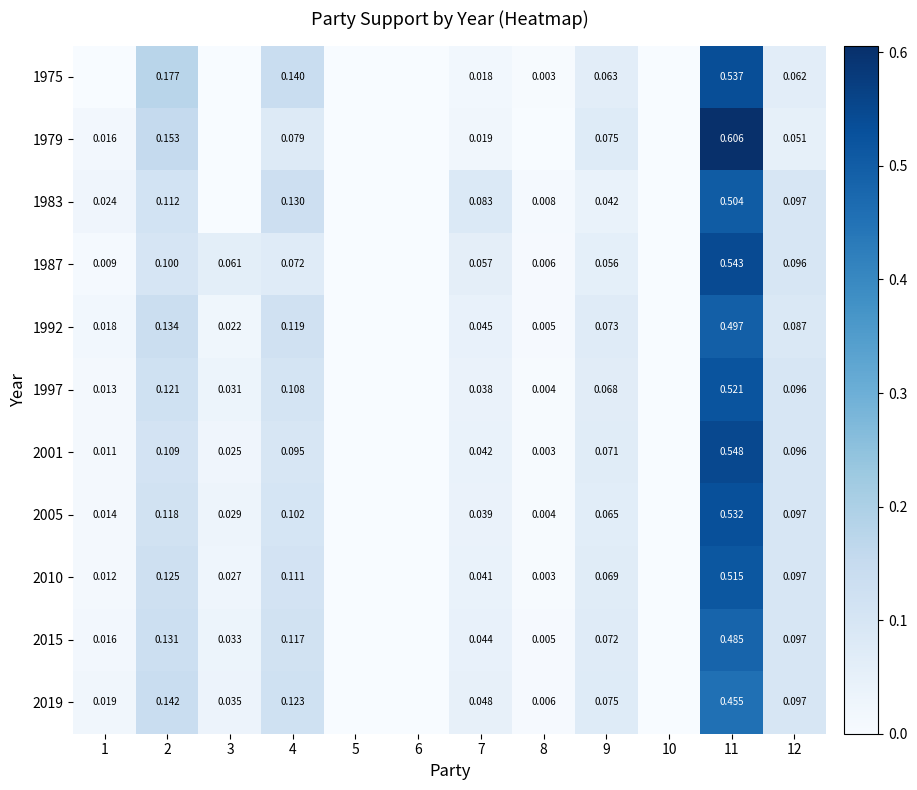

Is the value of 2005 at 3 greater than the value of 2019 at 12?

No